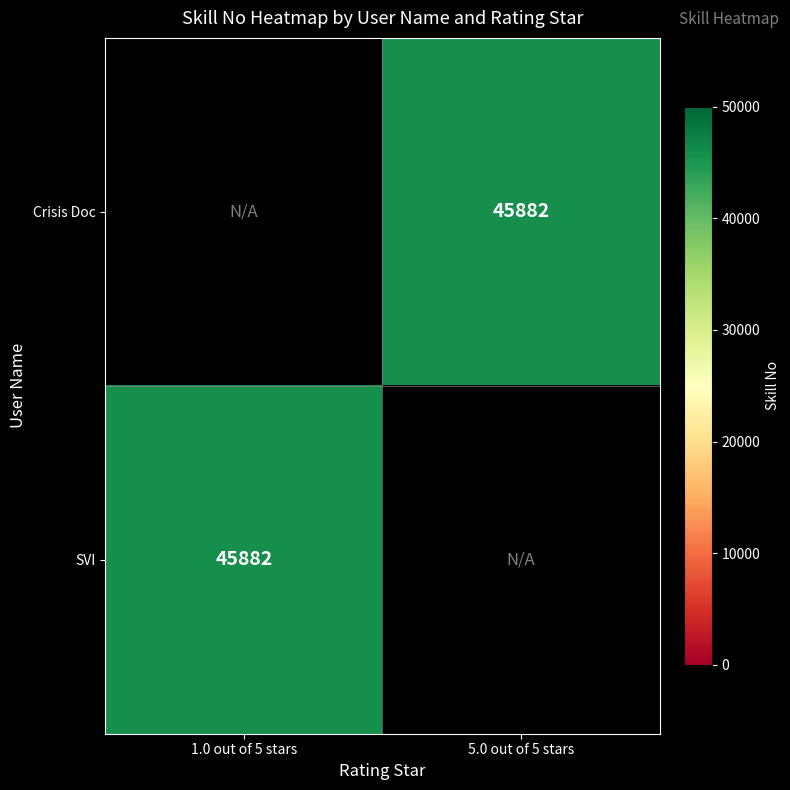

The Crisis Doc series shows 45882.0 at 5.0 out of 5 stars. True or false?

True